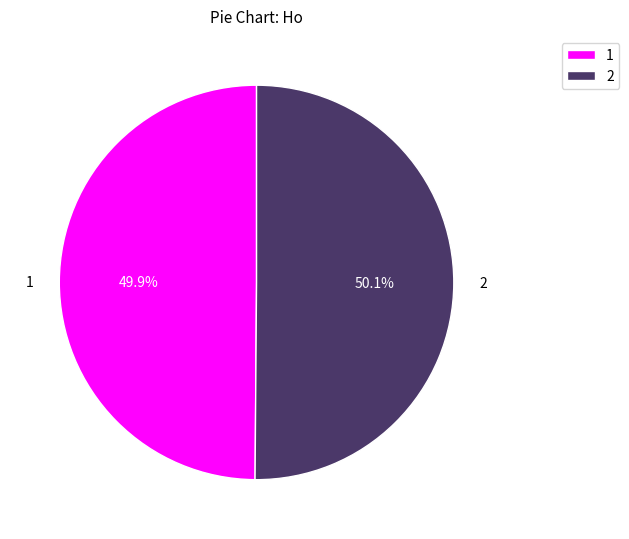

Is there any slice that represents more than half of the pie?

Yes